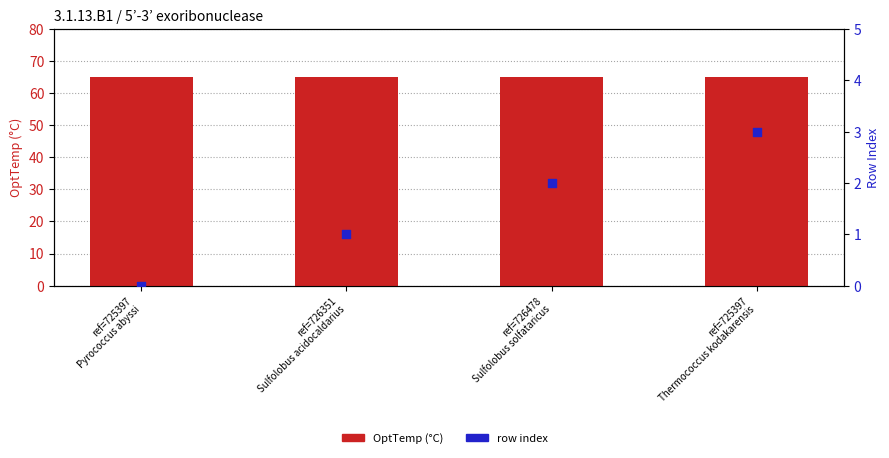

What is the total value across all series at ref=725397
Pyrococcus abyssi?

65